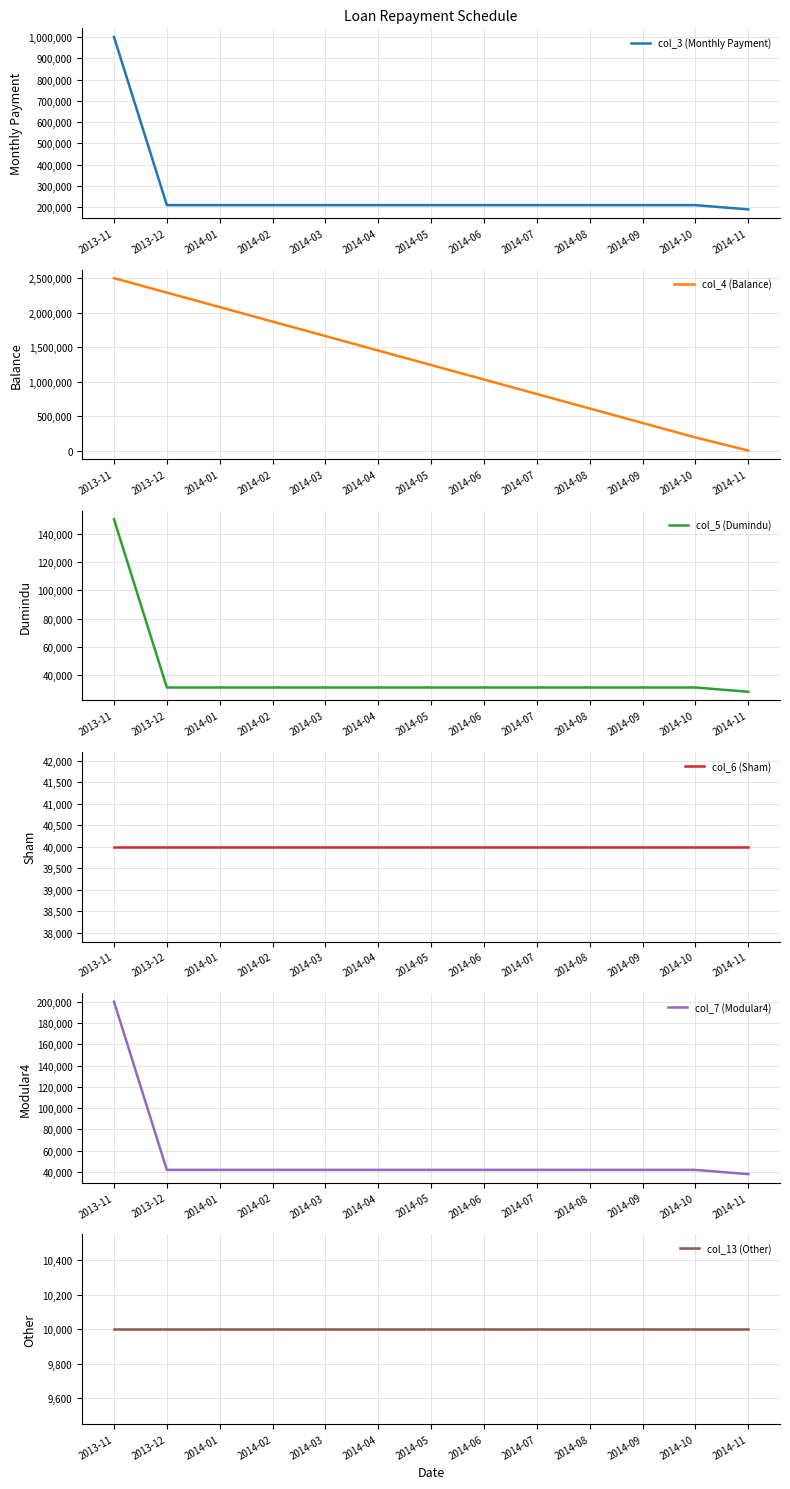

How many values in the col_5 (Dumindu) series are below 31500?

1